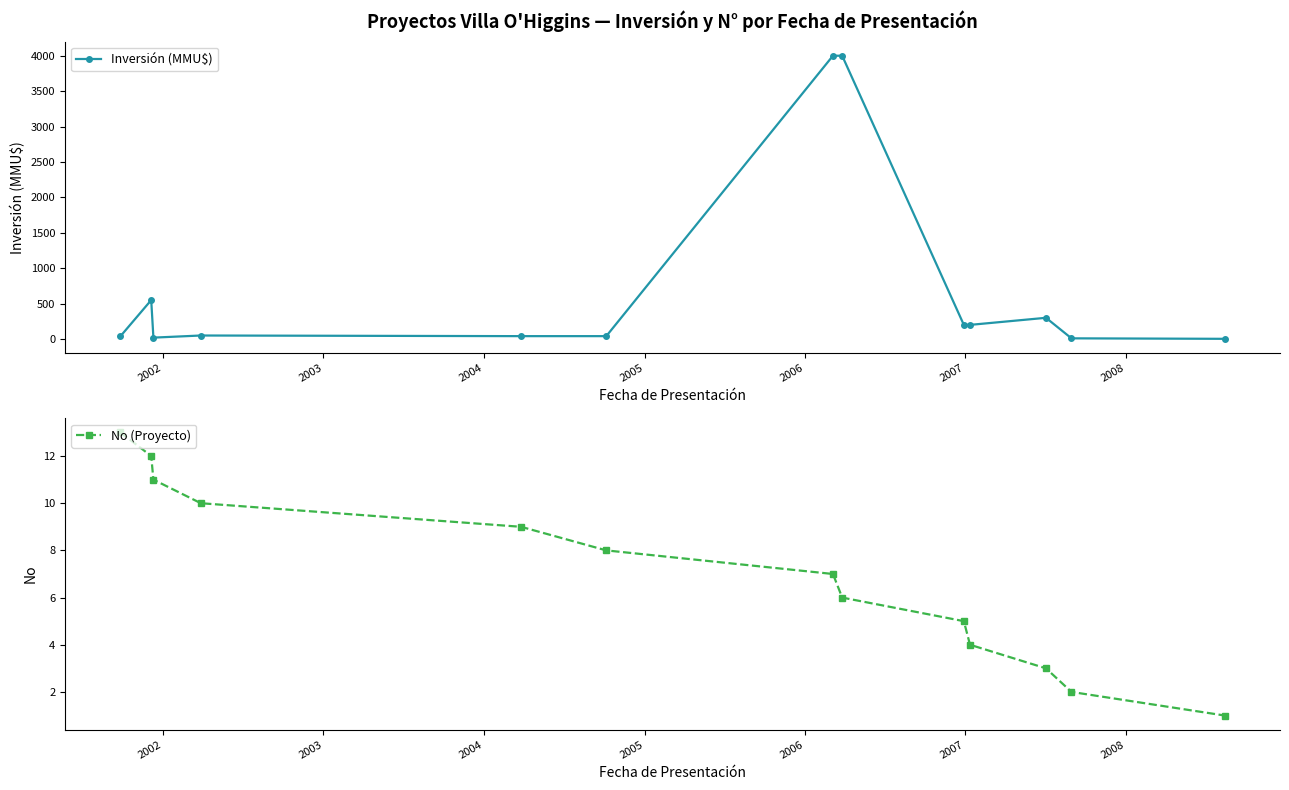

What are all the series names shown in the legend?

Inversión (MMU$), No (Proyecto)